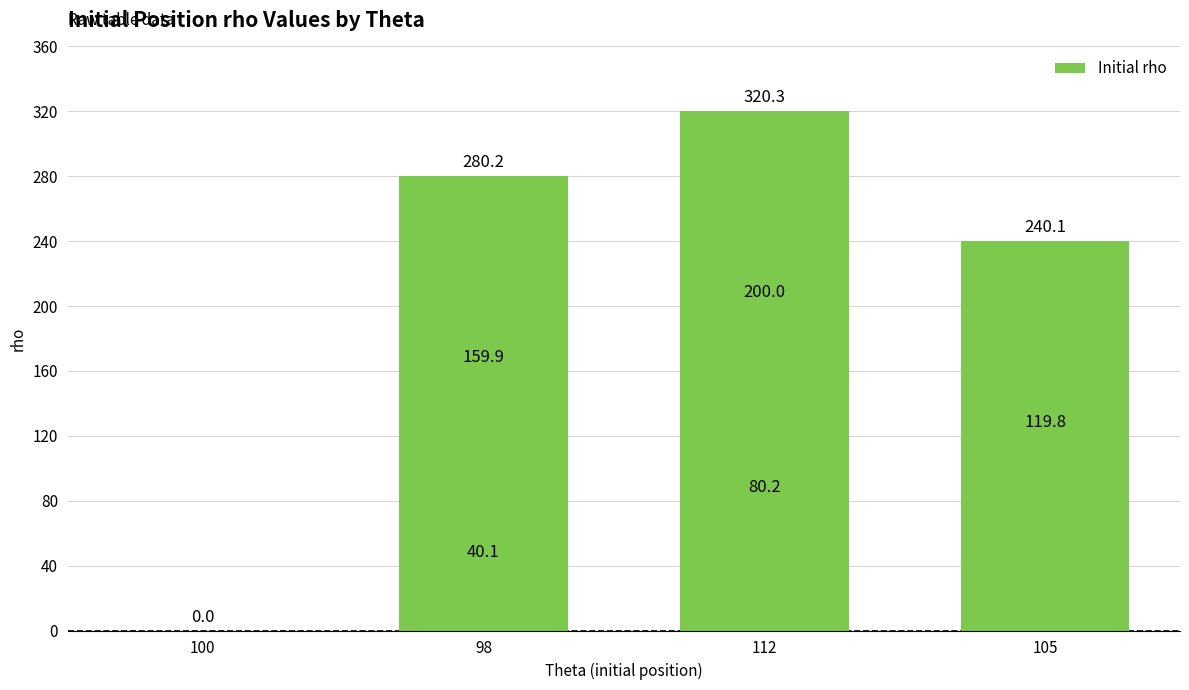

How many values are above zero?

8